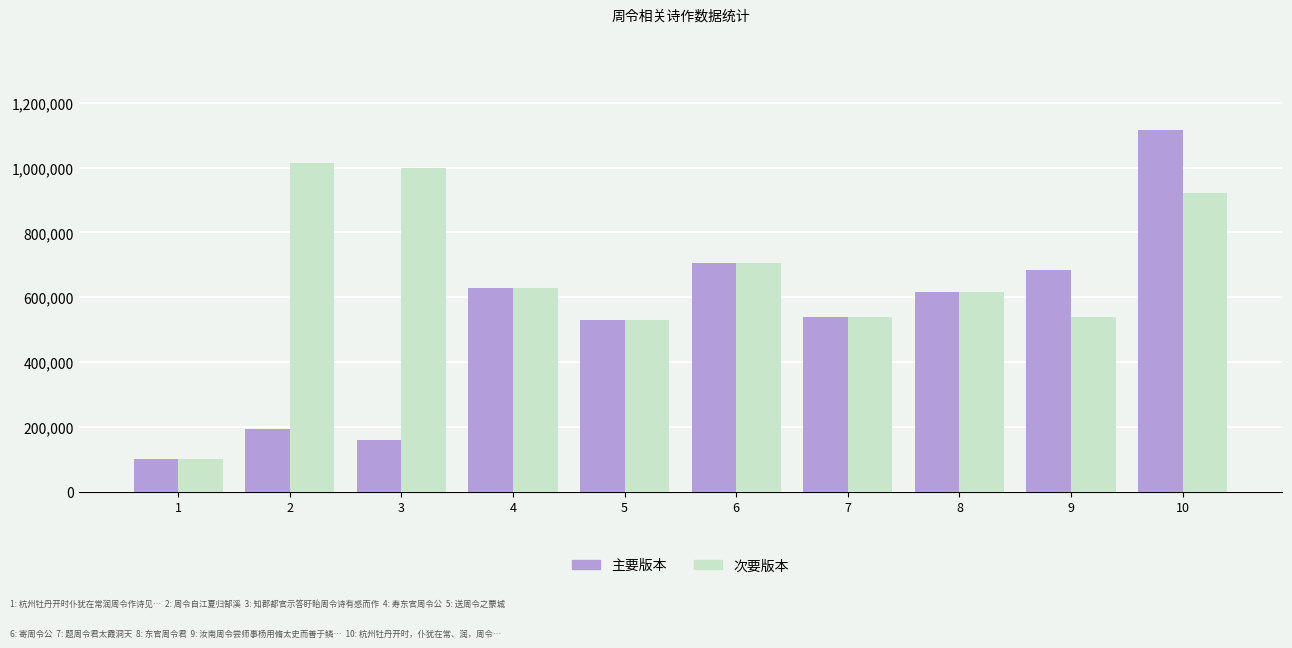

How many groups of bars are there?

10